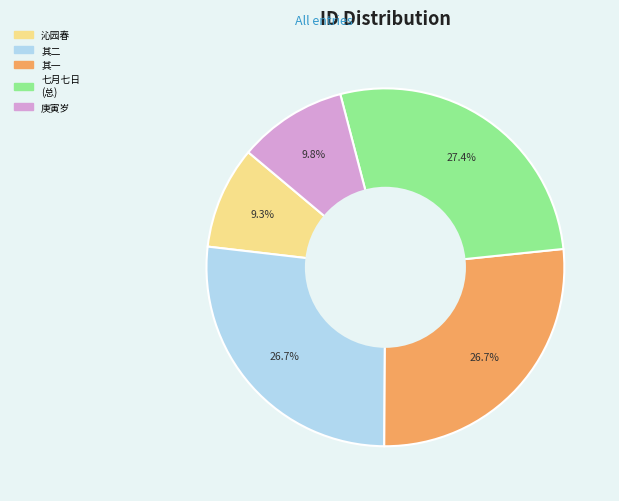

Is there any slice that represents more than half of the pie?

No